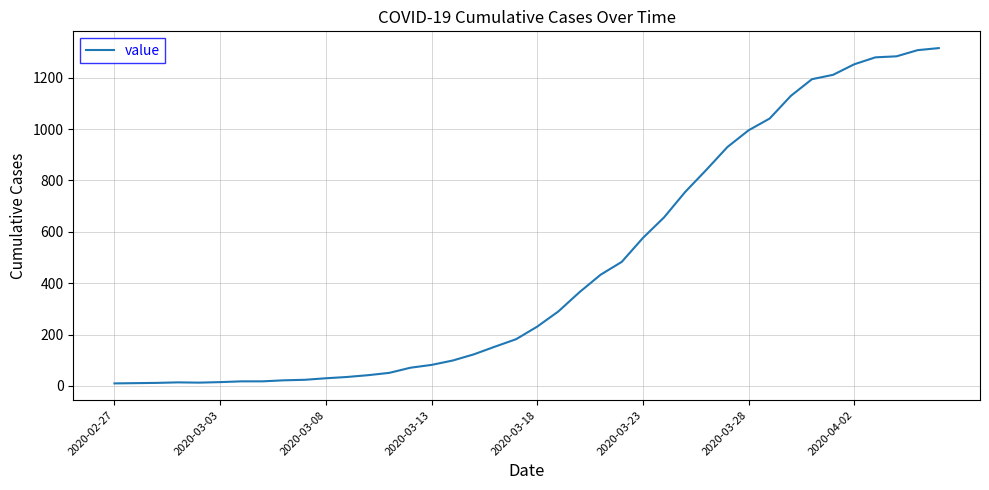

What is the difference between the maximum and minimum values?

1305